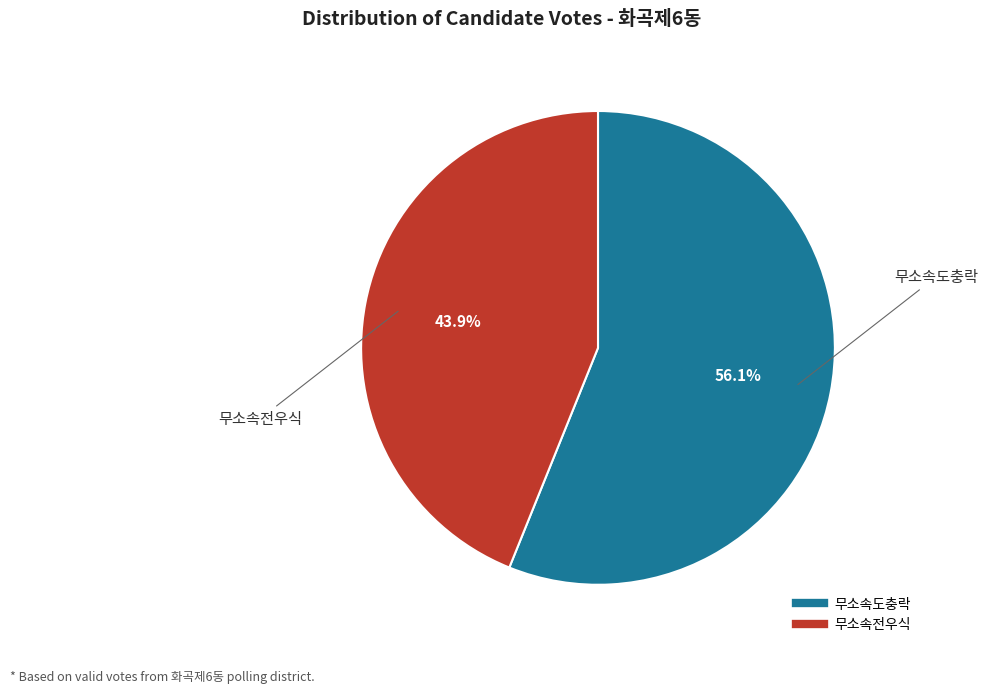

What percentage is the 무소속전우식 slice, to the nearest percent?

44%